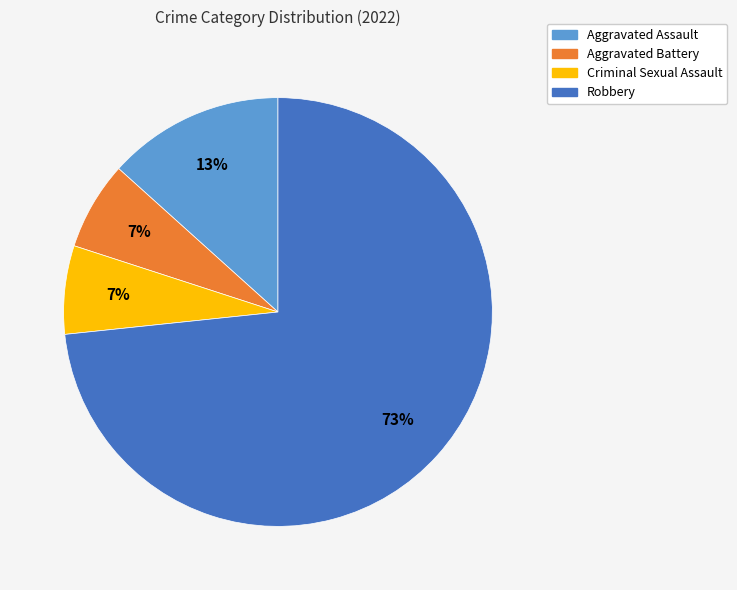

Which category accounts for the majority?

Robbery